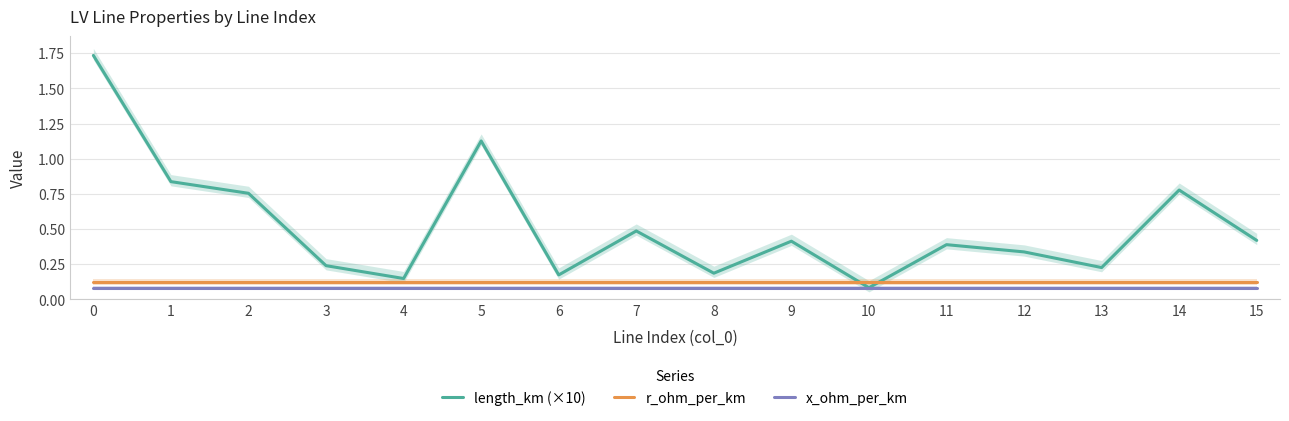

Reading right to left, what are all the values shown in this chart?

length_km (×10): 0.4	0.8	0.2	0.3	0.4	0.1	0.4	0.2	0.5	0.2	1.1	0.1	0.2	0.8	0.8	1.7
r_ohm_per_km: 0.1	0.1	0.1	0.1	0.1	0.1	0.1	0.1	0.1	0.1	0.1	0.1	0.1	0.1	0.1	0.1
x_ohm_per_km: 0.1	0.1	0.1	0.1	0.1	0.1	0.1	0.1	0.1	0.1	0.1	0.1	0.1	0.1	0.1	0.1